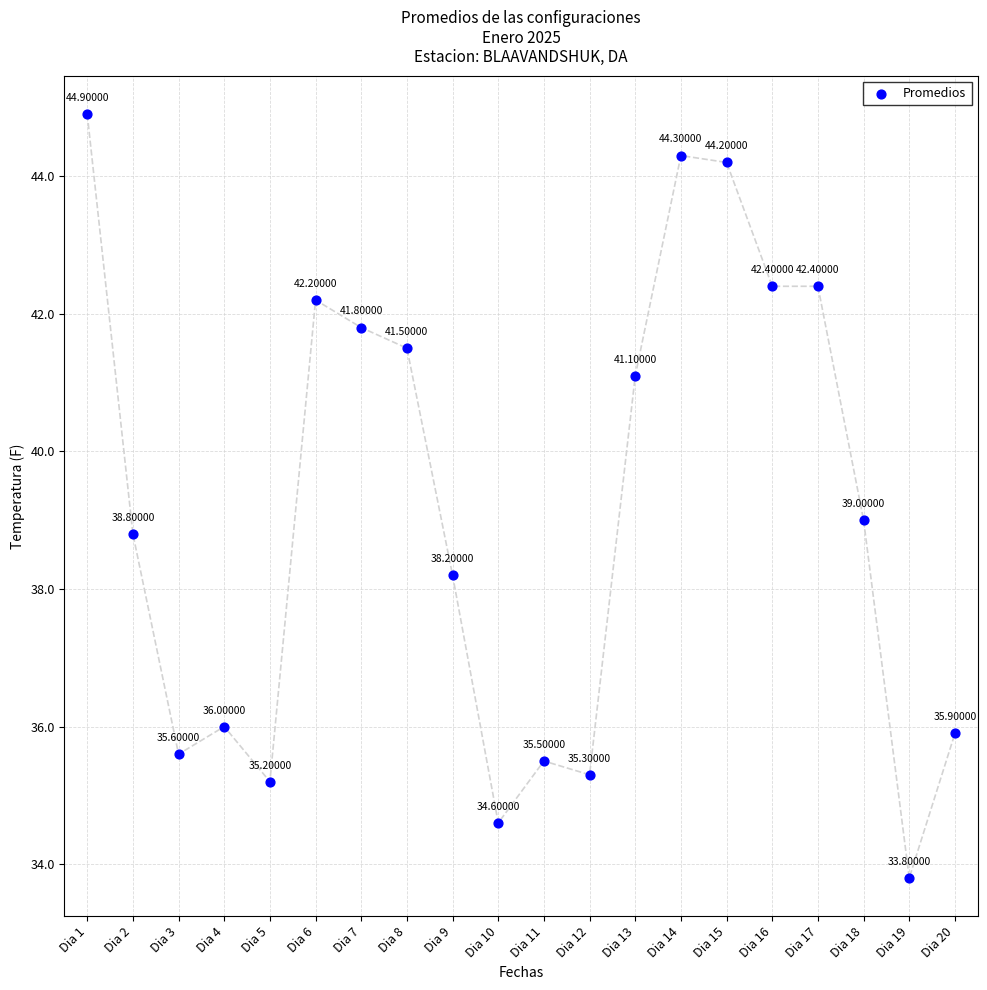

What is the range of Y values (max minus min)?

11.1